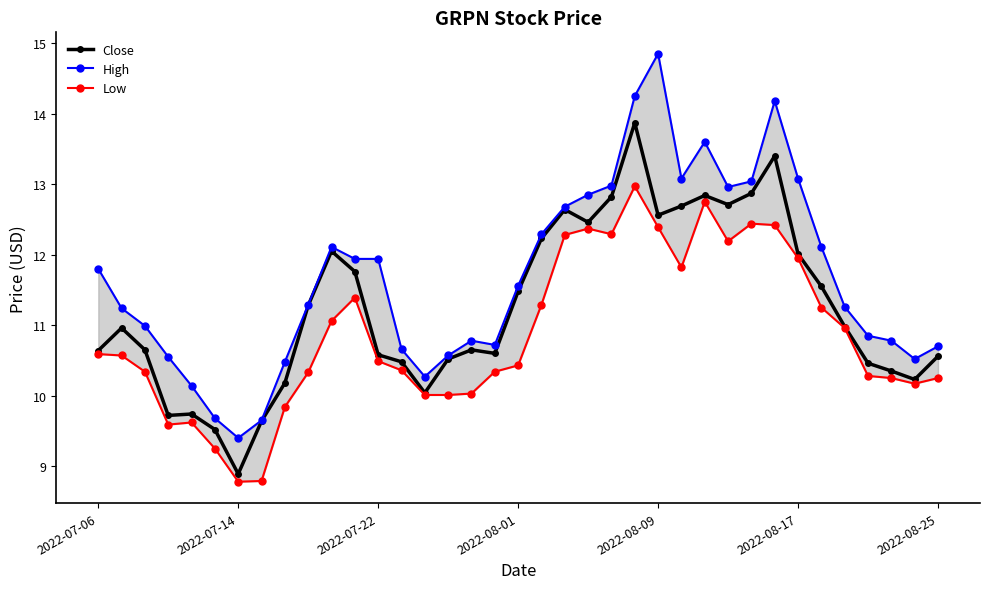

Which category has the lowest value in the Close series?

2022-07-14